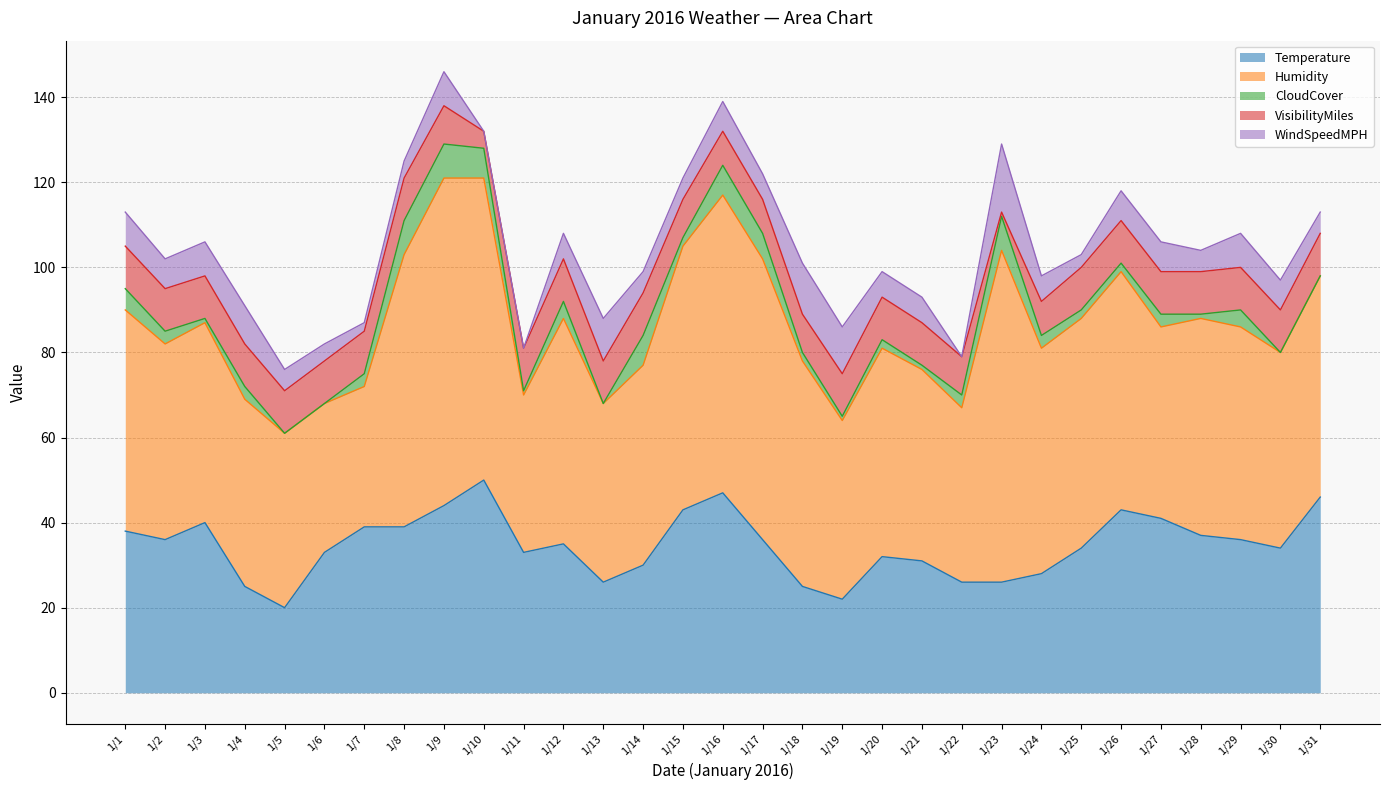

At 1/19, list the series in order from smallest to largest.

CloudCover, VisibilityMiles, WindSpeedMPH, Temperature, Humidity